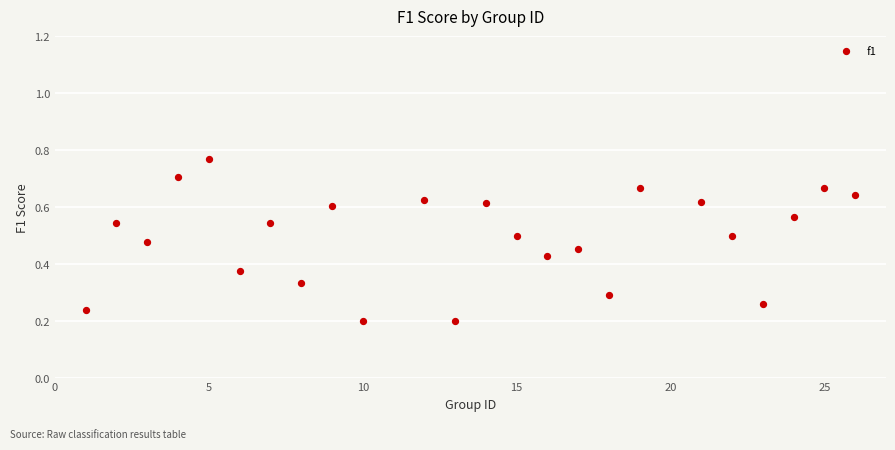

What is the range of X values (max minus min)?

25.0